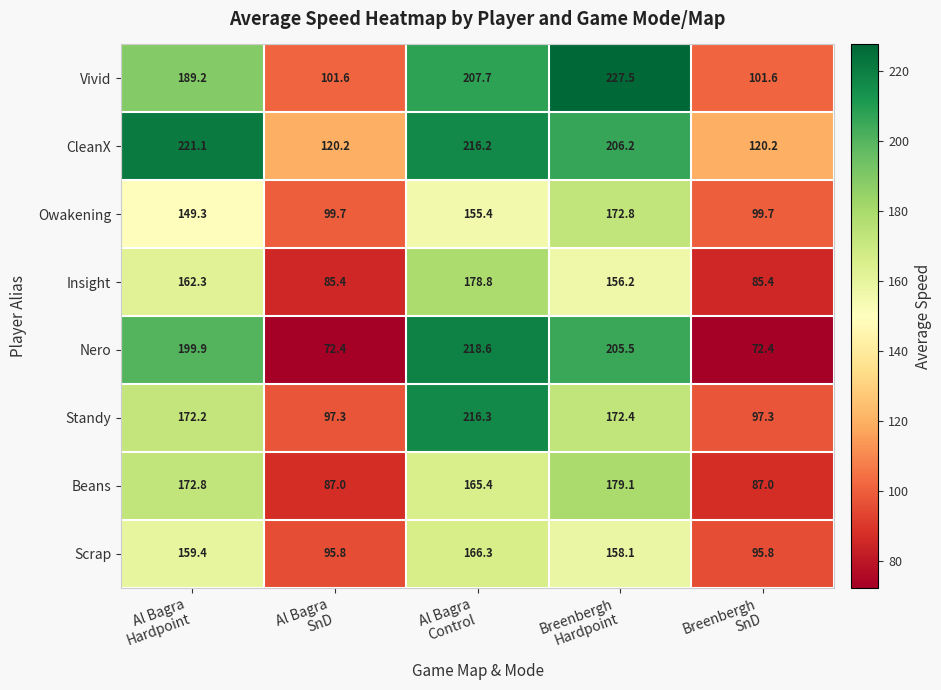

What is the highest value of the Scrap series?

166.3